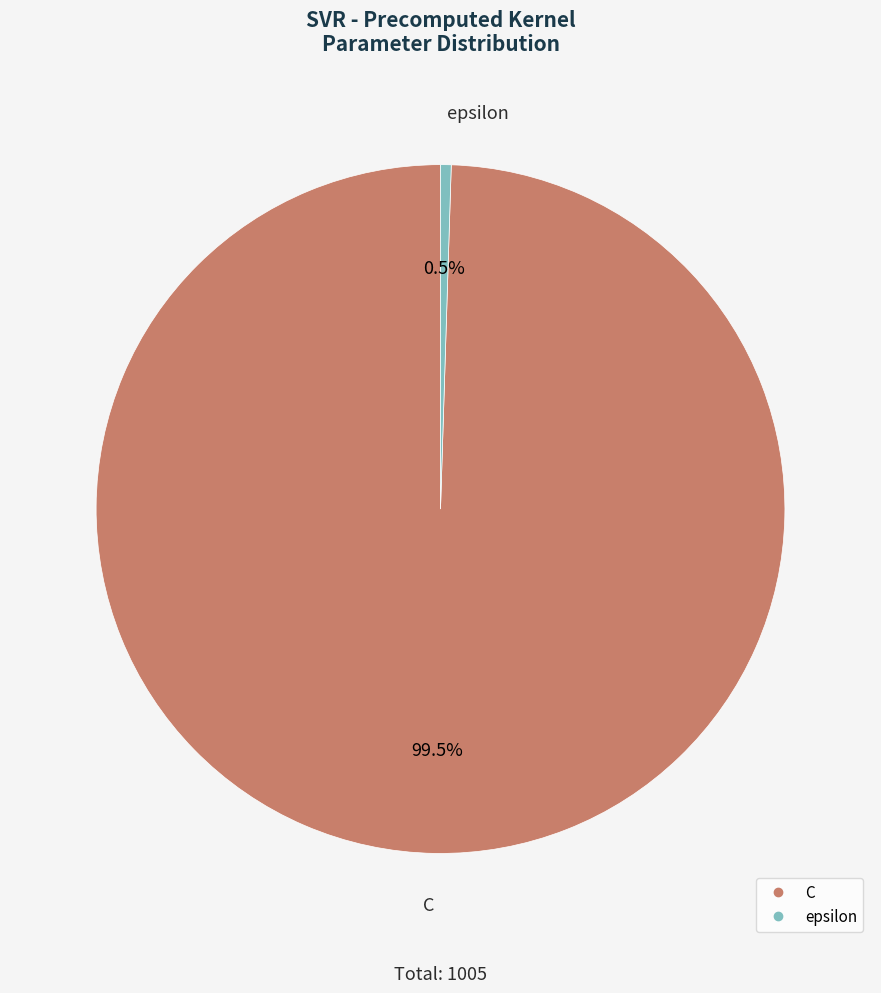

What is the smallest slice in the pie chart?

epsilon